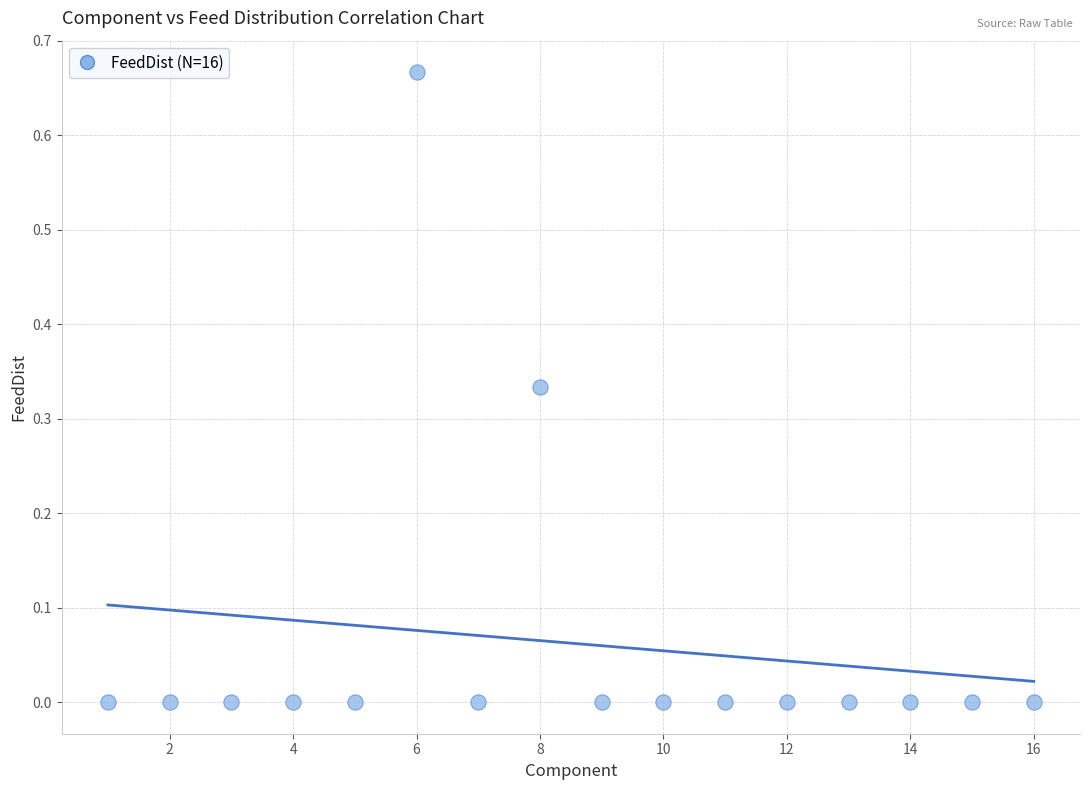

What is the range of X values (max minus min)?

15.0